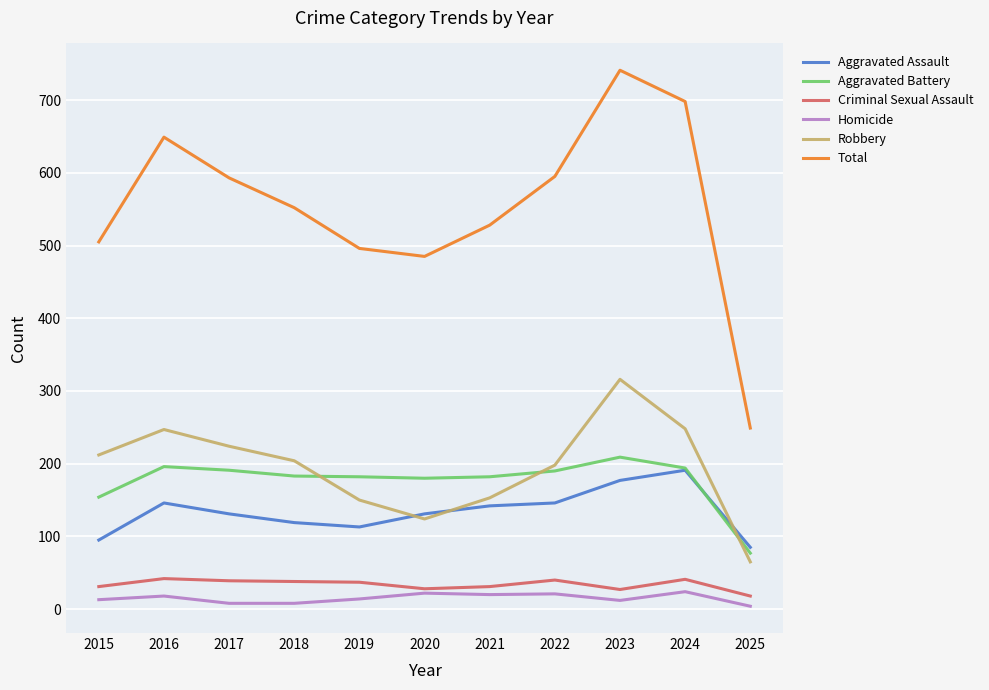

True or false: Aggravated Battery and Total intersect in this chart.

False